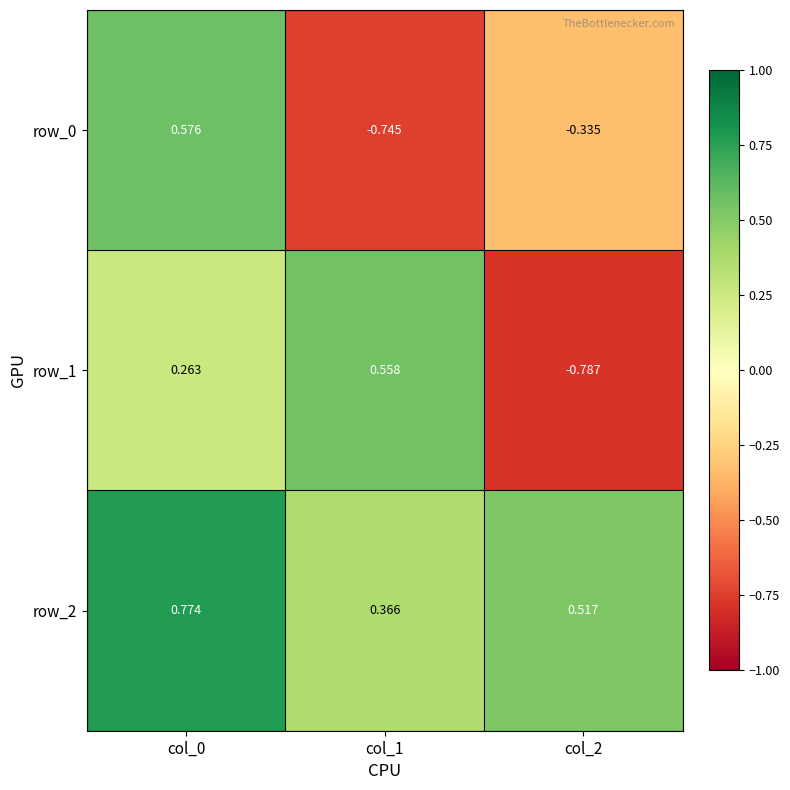

How many values in the row_0 series are below 0?

2